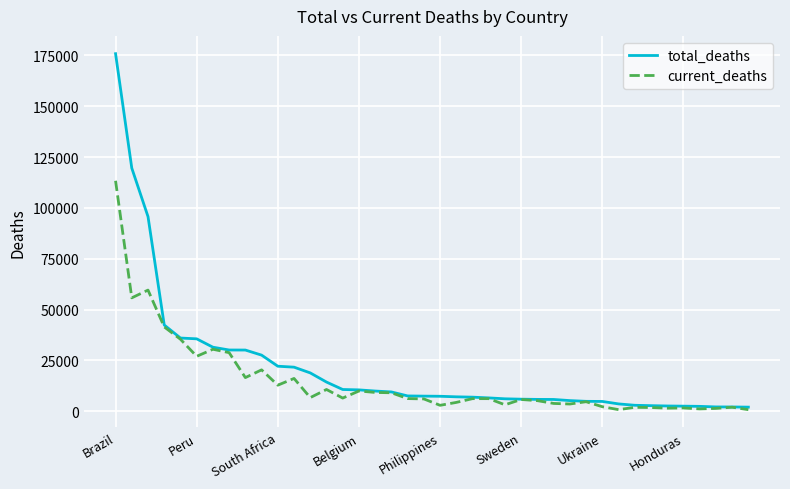

Does the chart display data point markers on the line(s)?

No